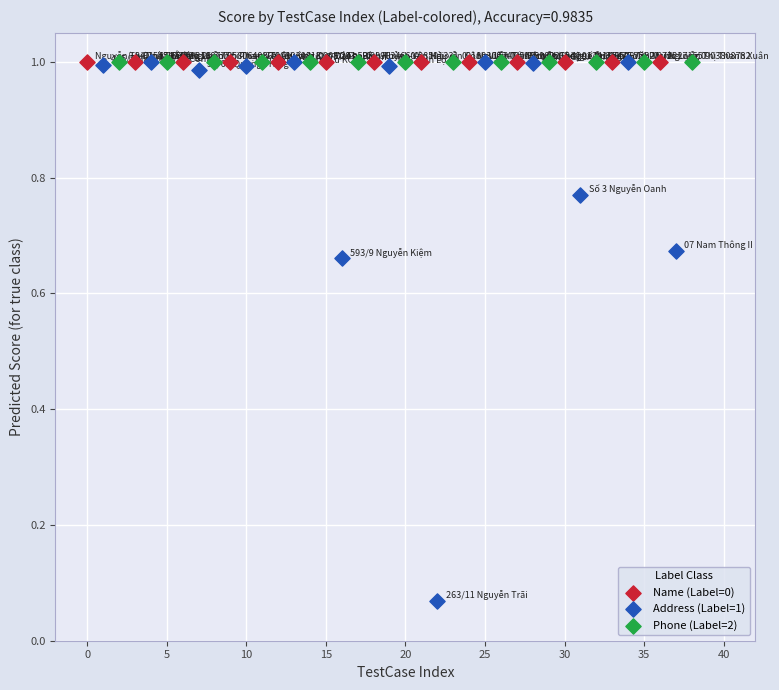

Which series reaches the minimum Y coordinate?

Address (Label=1)